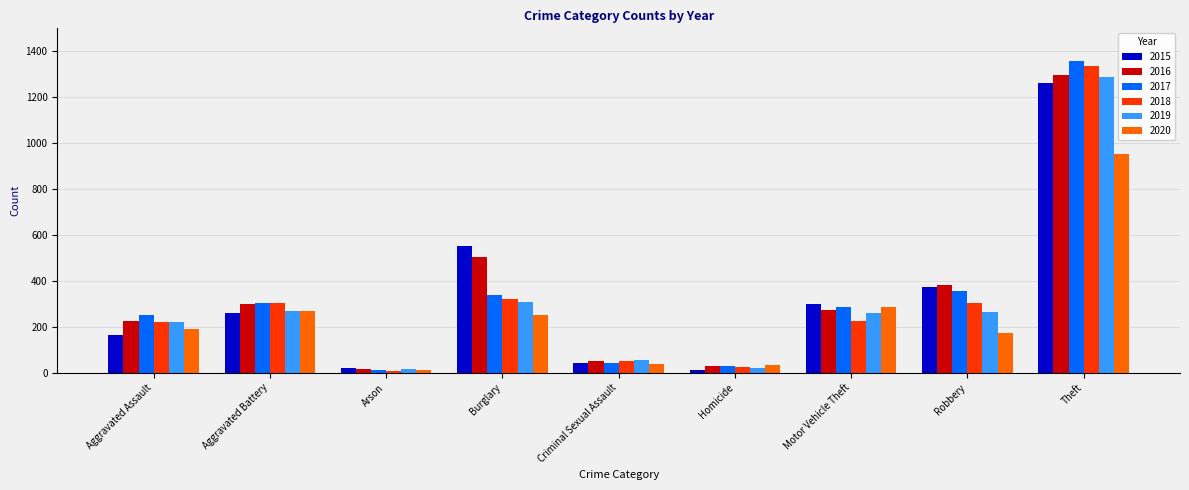

Is it true that 2018 equals 60 at Motor Vehicle Theft?

False